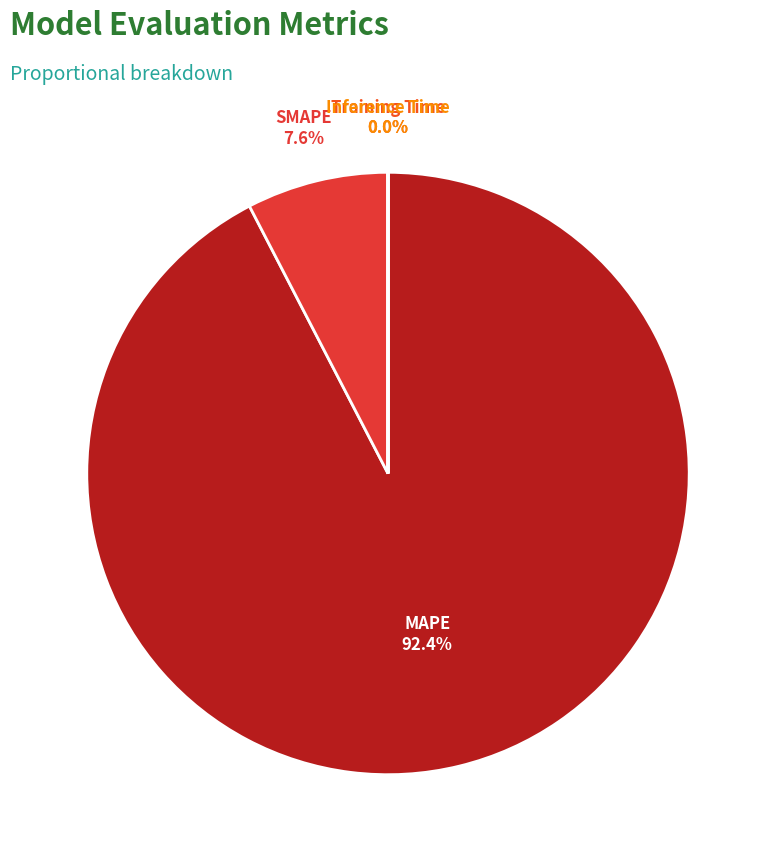

Does MAPE represent more than half of the total?

Yes